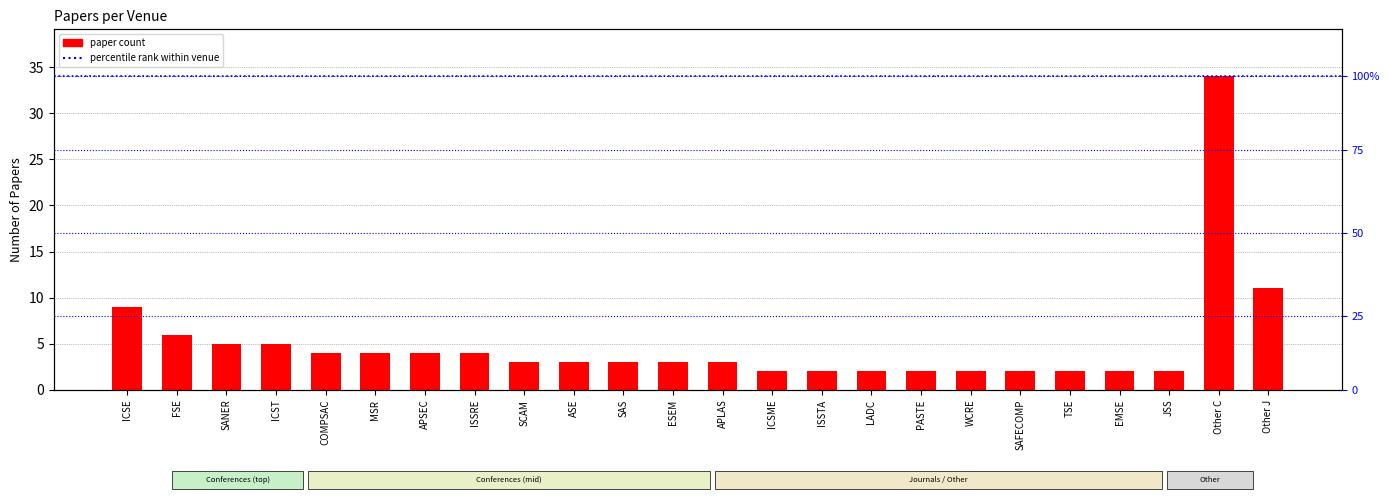

How many values are below 3?

9